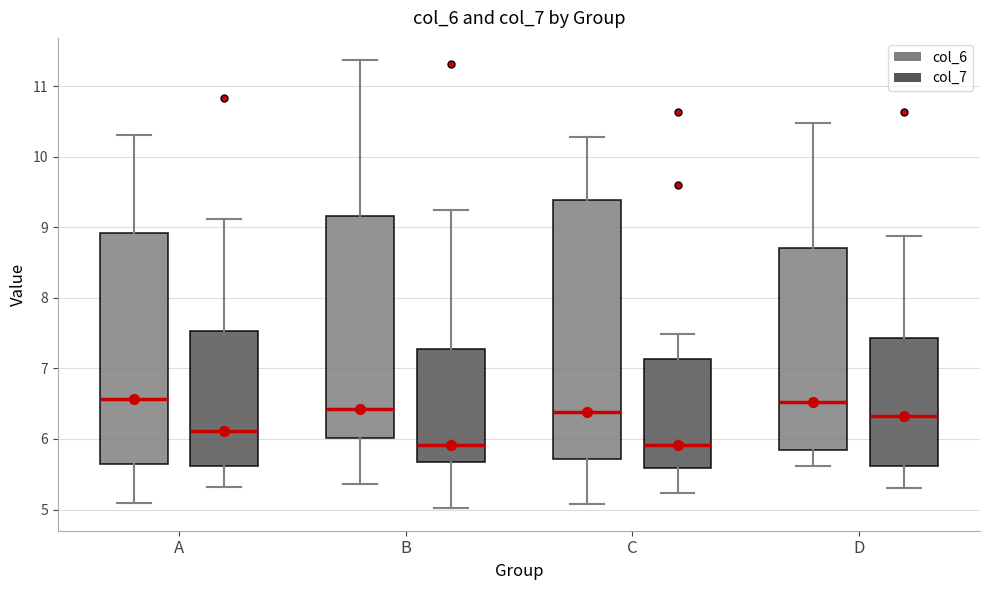

Reading left to right, read every box against the y-axis: the position of its median line, the range the box covers, and the ends of its whiskers. The values are not printed on the chart, so give them approximately, as read against the axis.

A (col_6): median 6.6, box 5.6 to 8.9, whiskers 5.1 to 10.3
A (col_7): median 6.1, box 5.6 to 7.5, whiskers 5.3 to 9.1
B (col_6): median 6.4, box 6.0 to 9.2, whiskers 5.4 to 11.4
B (col_7): median 5.9, box 5.7 to 7.3, whiskers 5.0 to 9.2
C (col_6): median 6.4, box 5.7 to 9.4, whiskers 5.1 to 10.3
C (col_7): median 5.9, box 5.6 to 7.1, whiskers 5.2 to 7.5
D (col_6): median 6.5, box 5.8 to 8.7, whiskers 5.6 to 10.5
D (col_7): median 6.3, box 5.6 to 7.4, whiskers 5.3 to 8.9